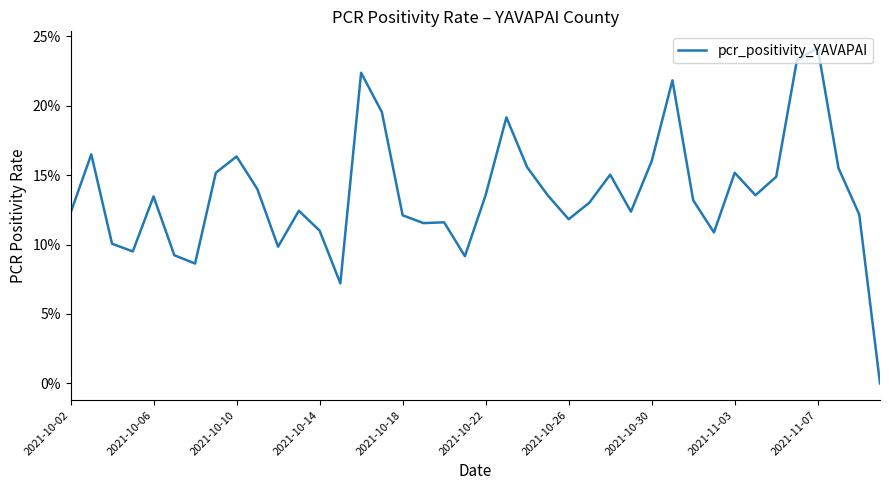

What is the value of the 7th point from the left?

0.1